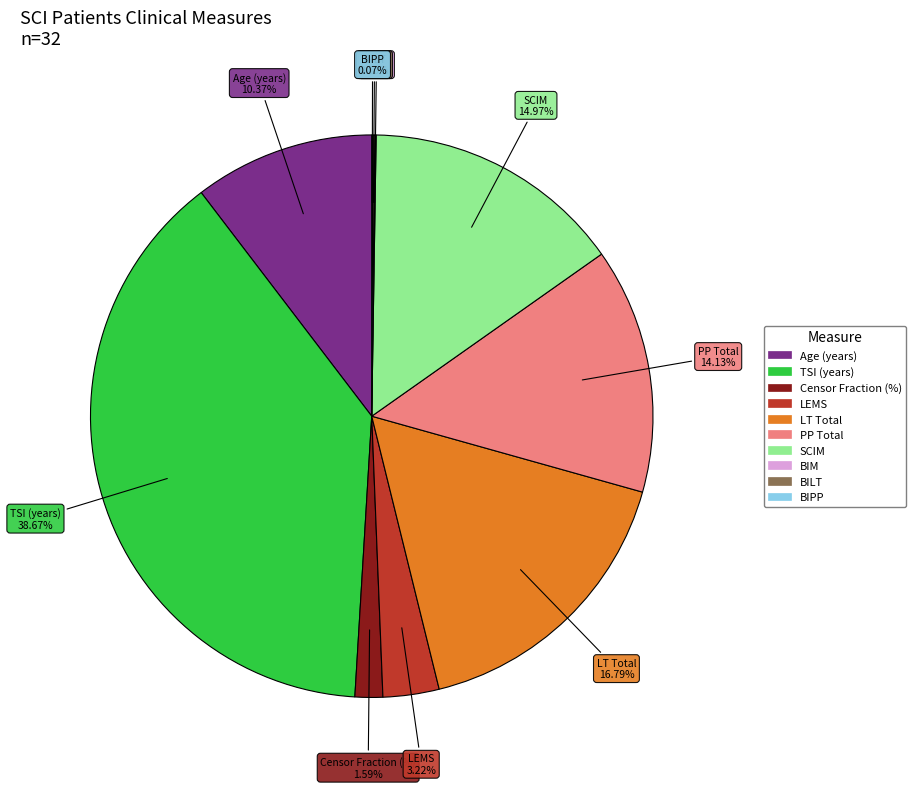

Is there a majority slice in this chart?

No